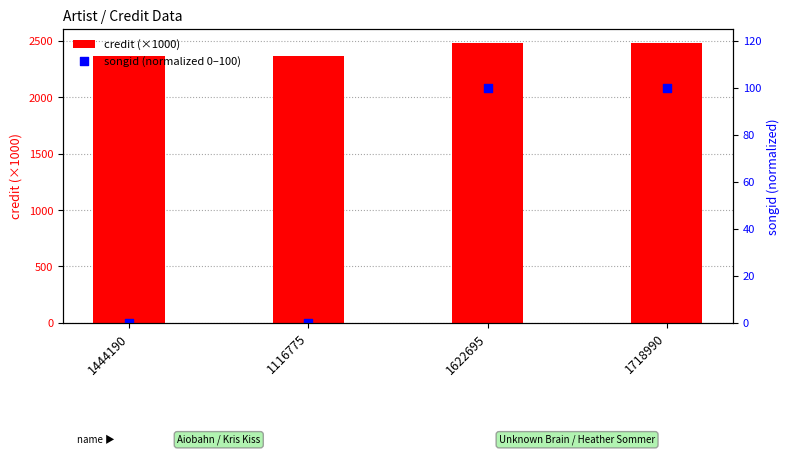

Which series has the largest total across all categories?

credit (×1000)